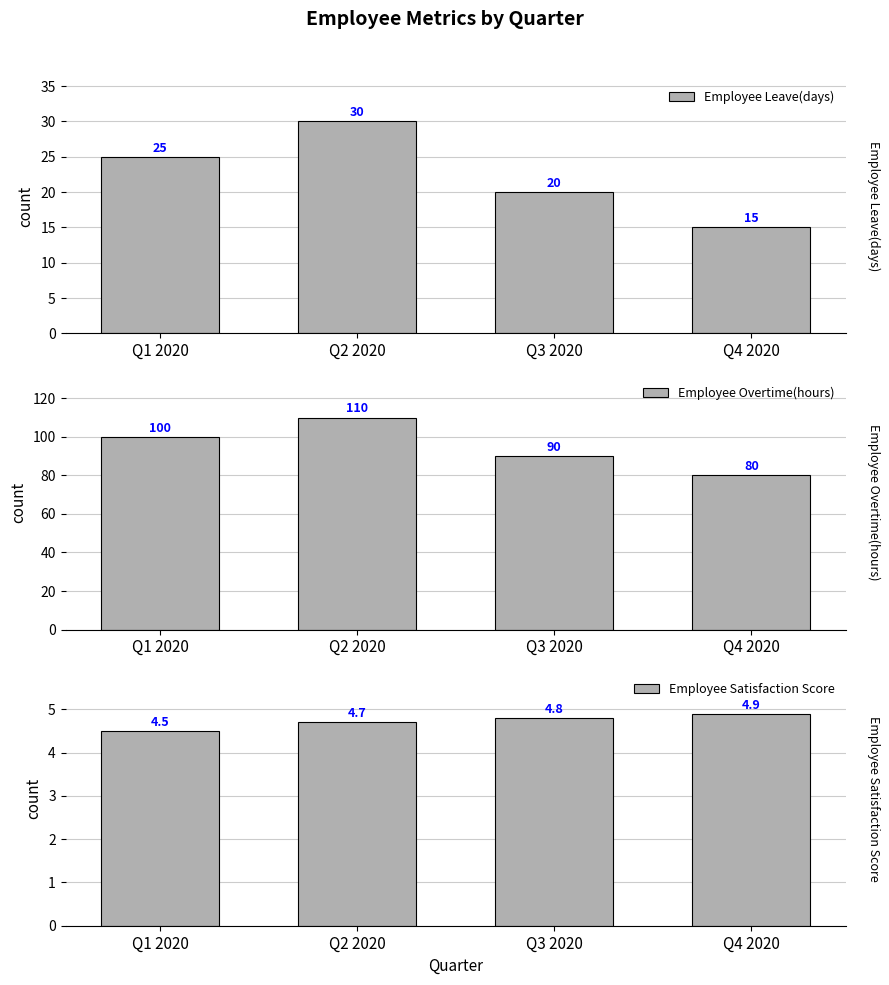

At which label does Employee Overtime(hours) first exceed 100?

Q2 2020